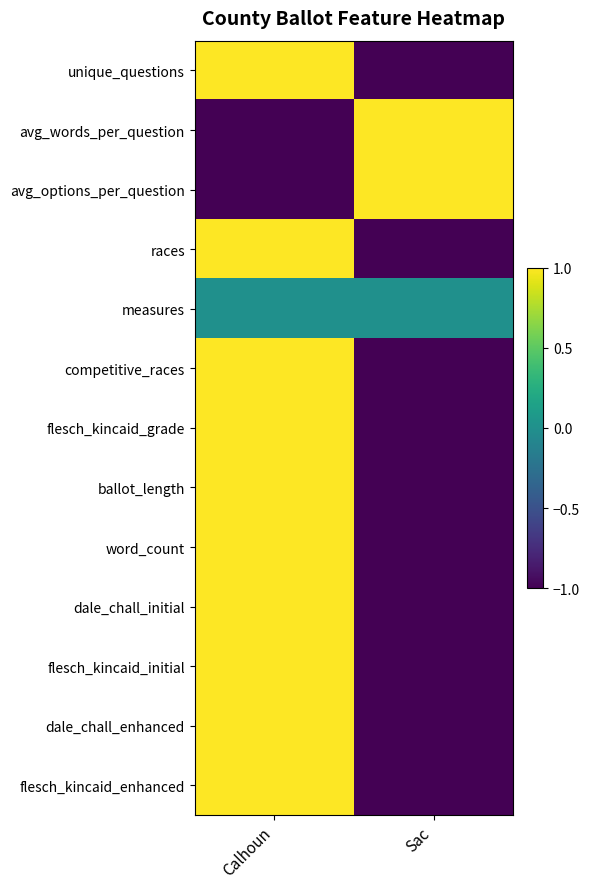

What is the total value across all series at Calhoun?

8